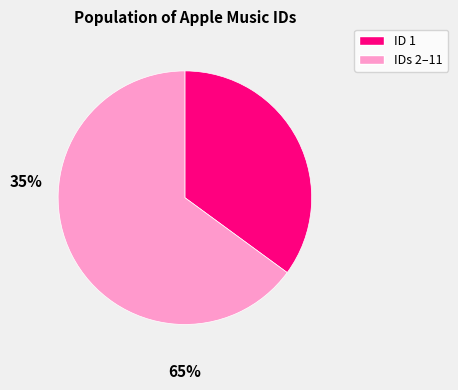

Which slice is the smallest?

ID 1